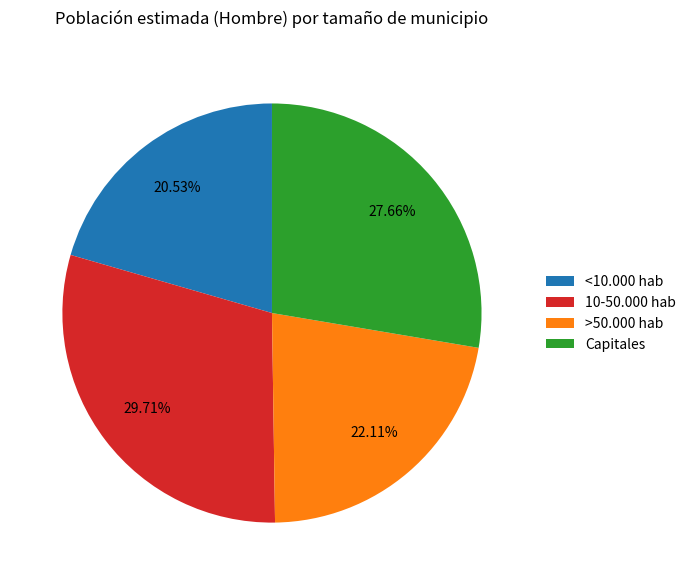

To the nearest percent, what is the difference between the largest and smallest slice percentages?

9%